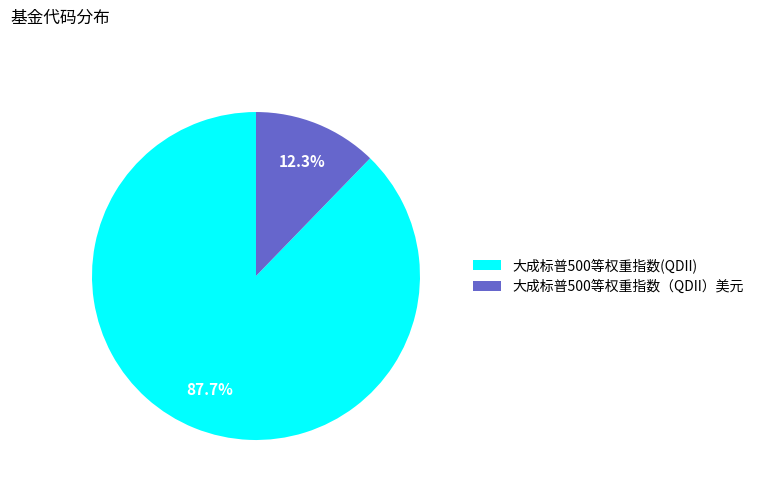

How many slices are in this pie chart?

2